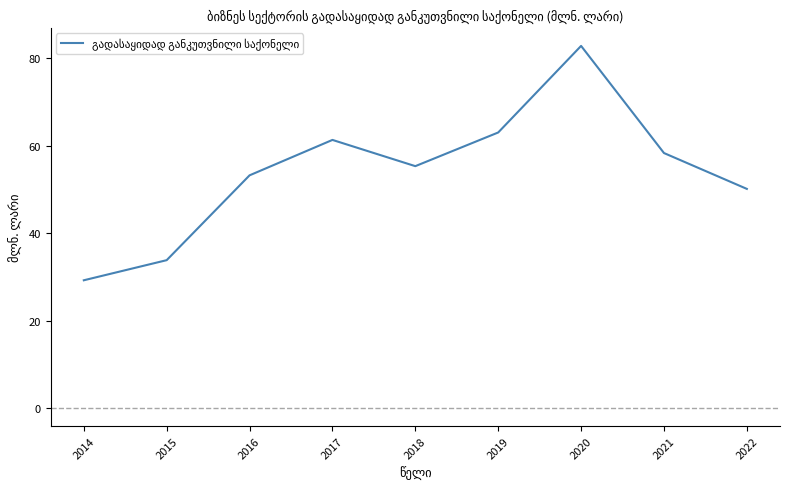

Reading left to right, list all the values displayed in this chart.

29.2	33.8	53.2	61.3	55.3	63.0	82.8	58.3	50.1